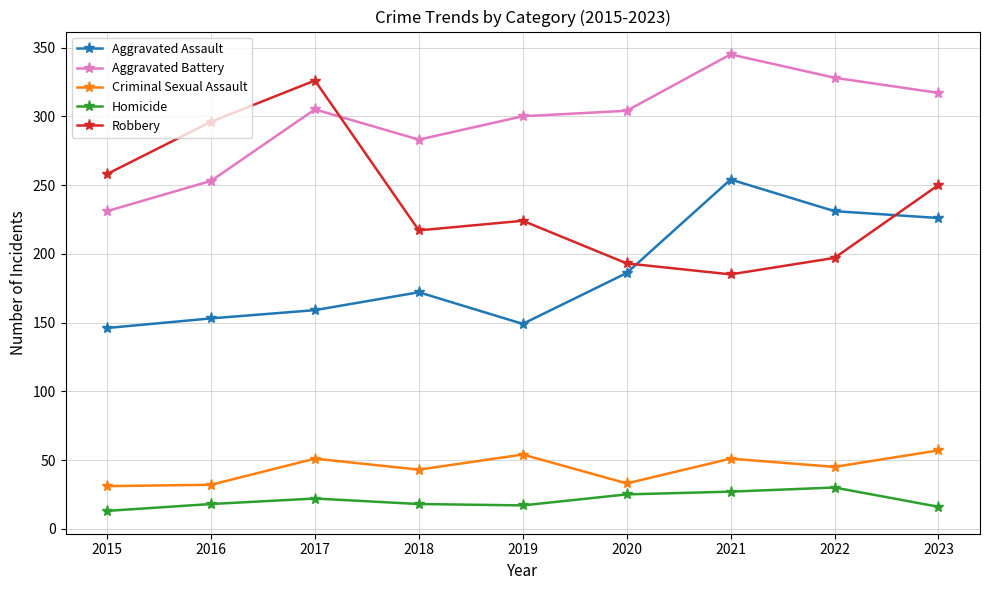

Is the value of Aggravated Assault at 2019 greater than the value of Criminal Sexual Assault at 2021?

Yes